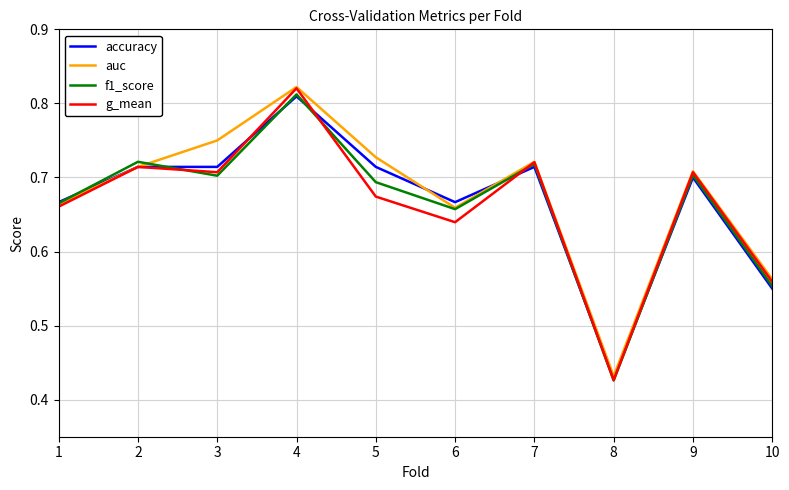

Which series has the widest spread of values?

g_mean